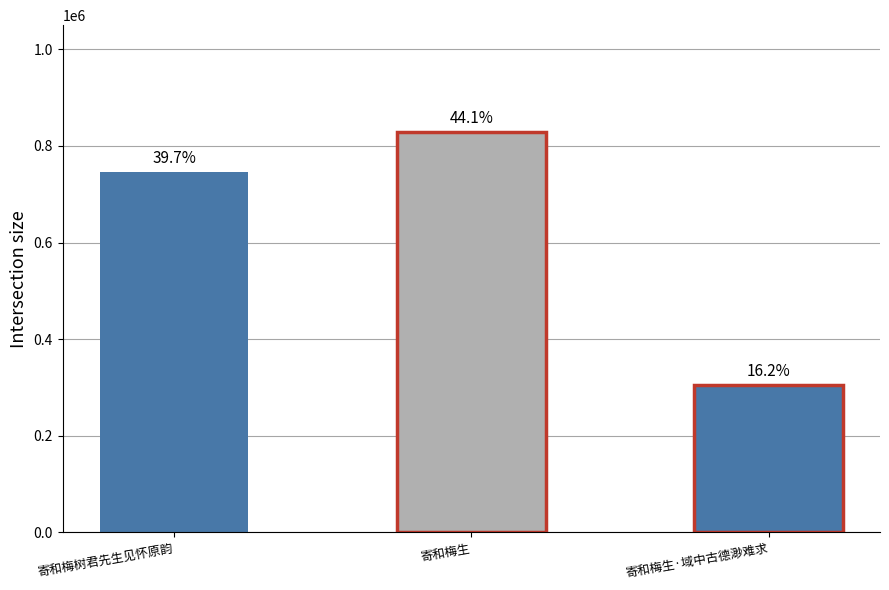

Where is the data nearest to the value 566637?

寄和梅树君先生见怀原韵